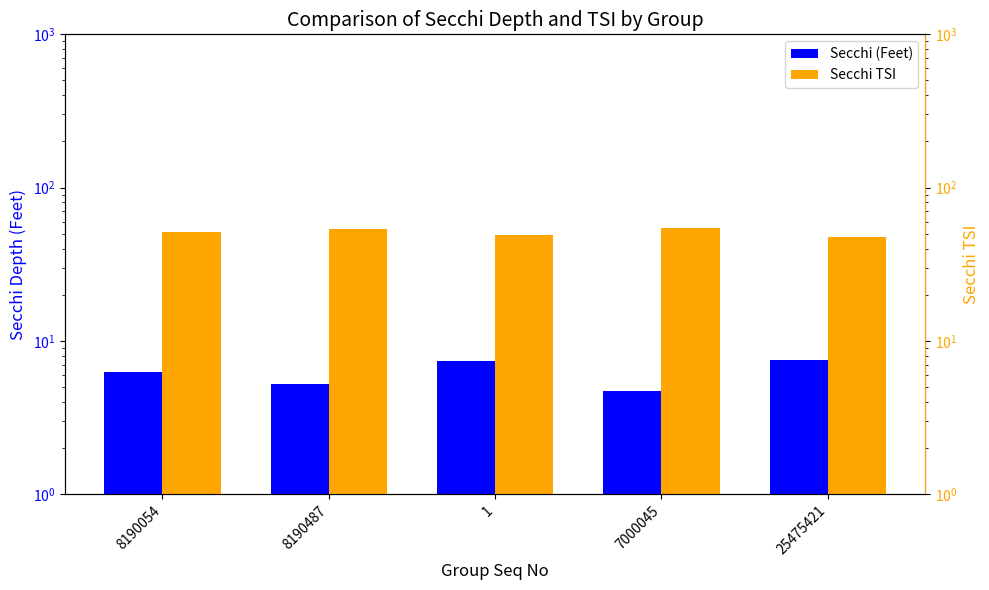

How many Secchi TSI values are between 49 and 53?

2